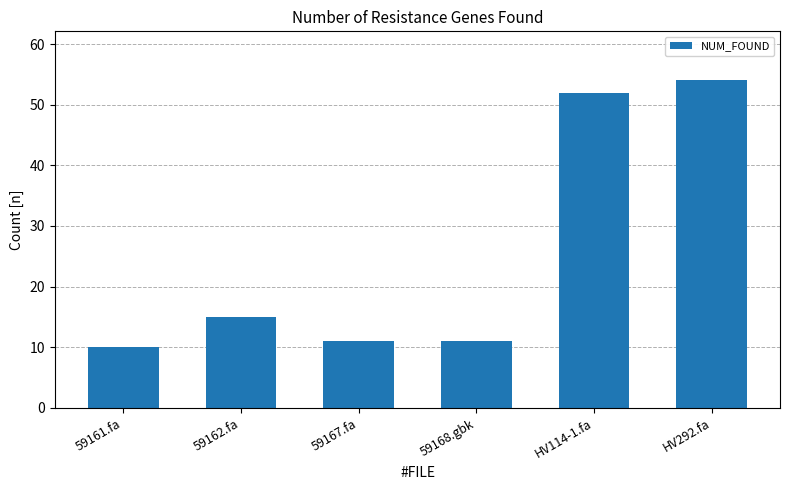

What is the approximate value at HV292.fa?

54